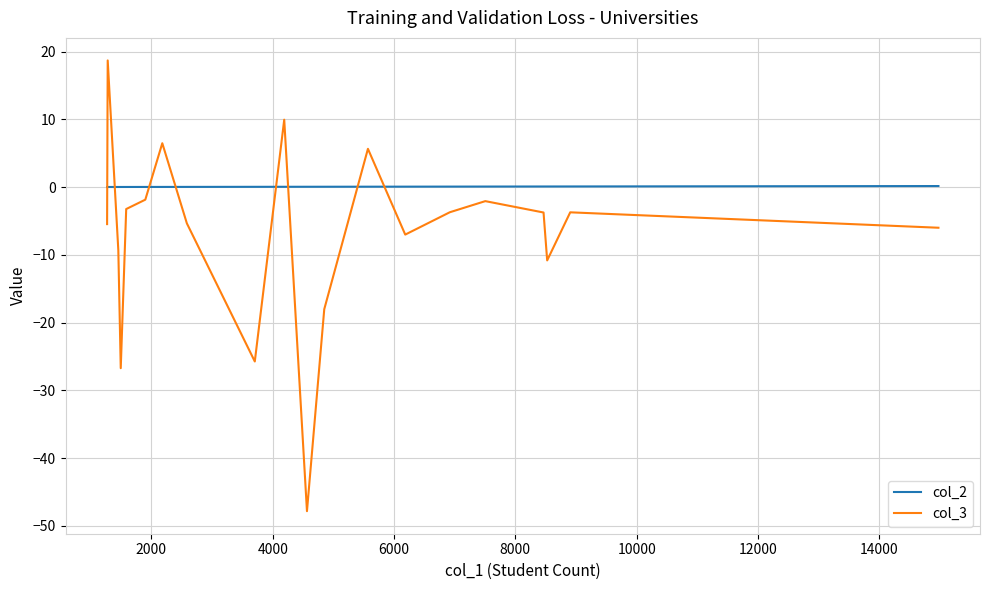

Which series has the largest total across all categories?

col_2